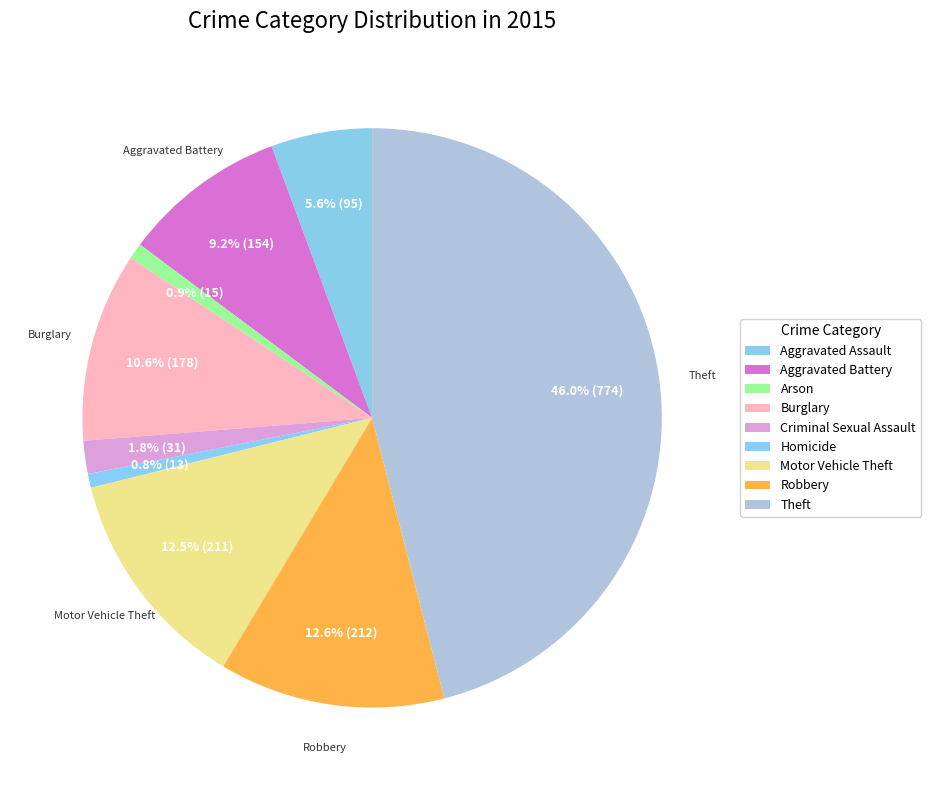

Does Criminal Sexual Assault account for over 50% of the chart?

No